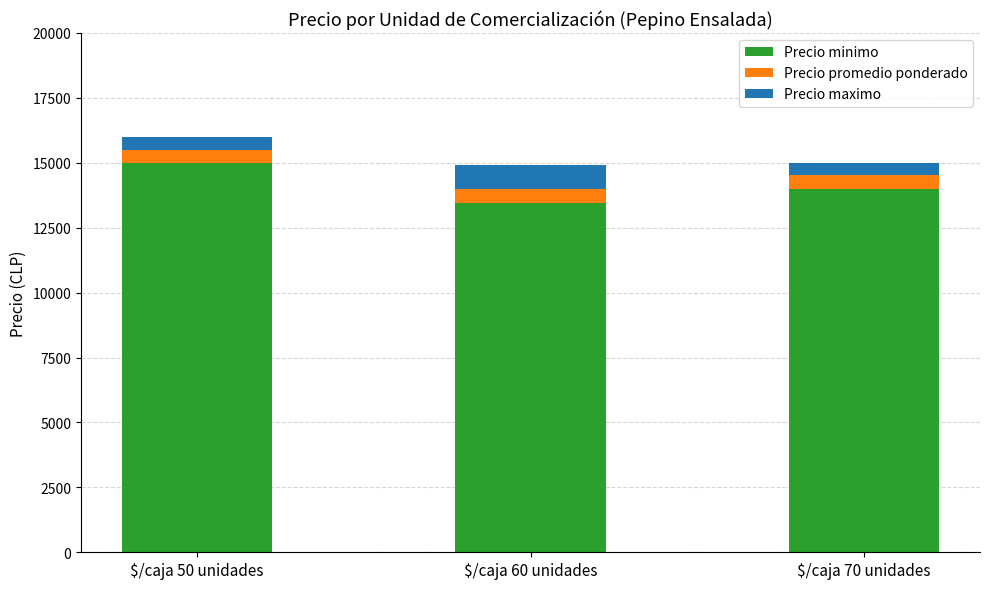

What is the average value of the Precio minimo series?

14154